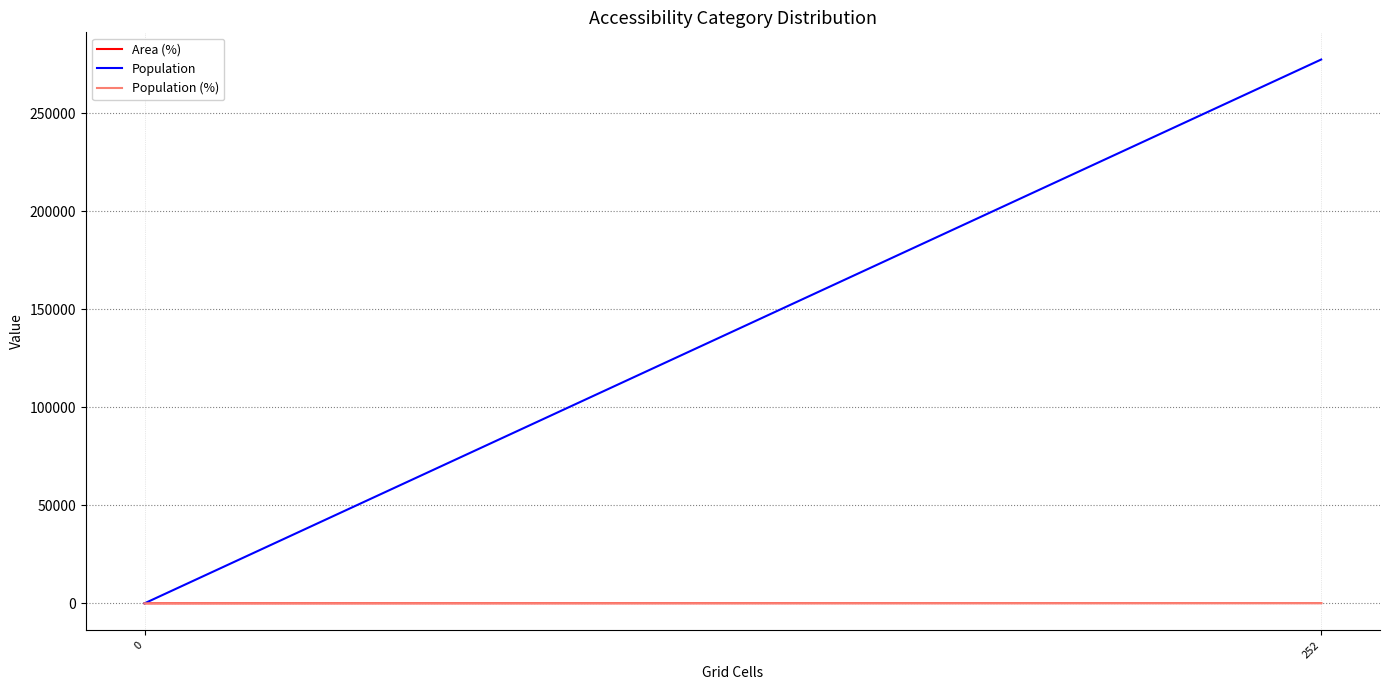

True or false: Population and Population (%) intersect in this chart.

False